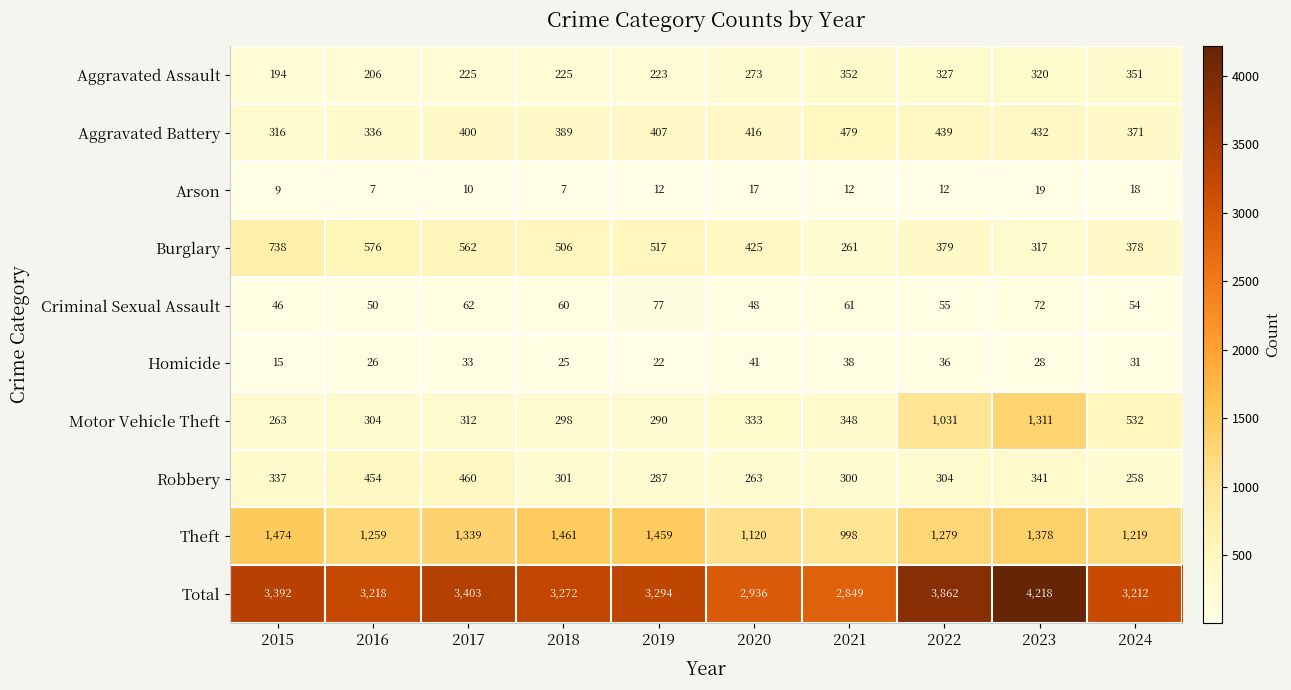

Where does the Total series first go above 3294?

2015